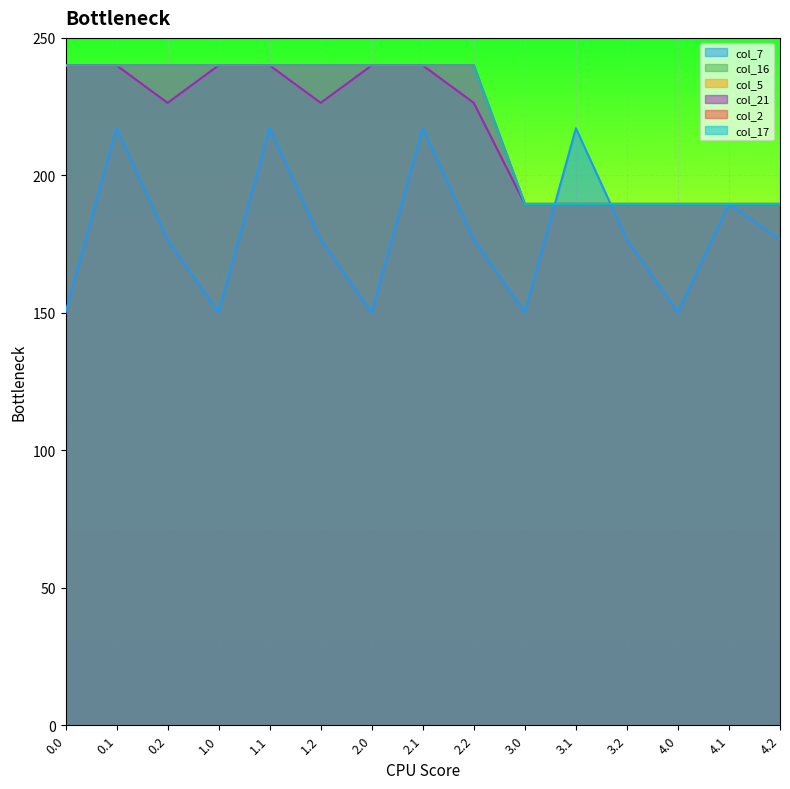

How many lines are shown in the chart?

6